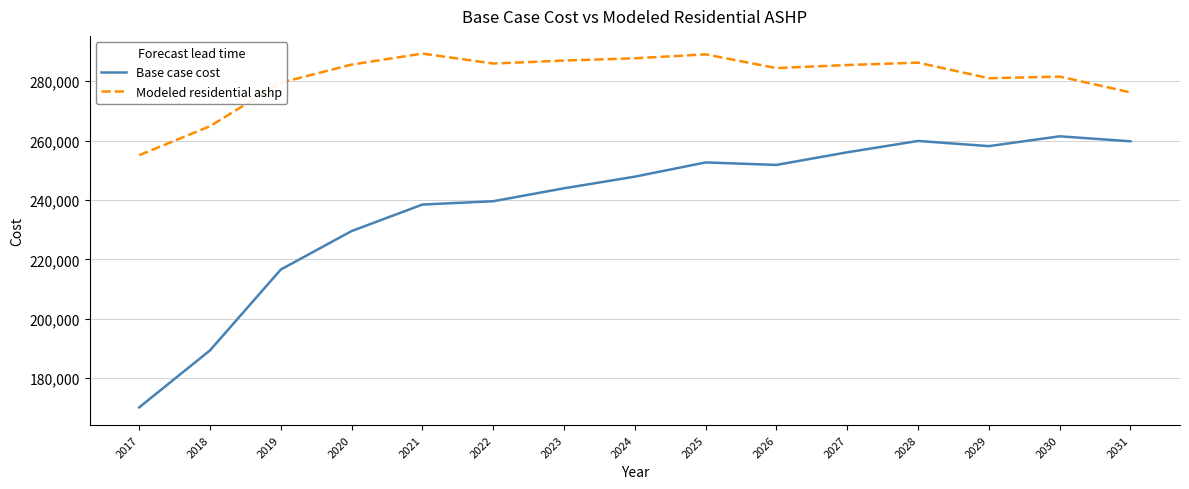

In Base case cost, how many points are lower than both neighbors (excluding endpoints)?

2